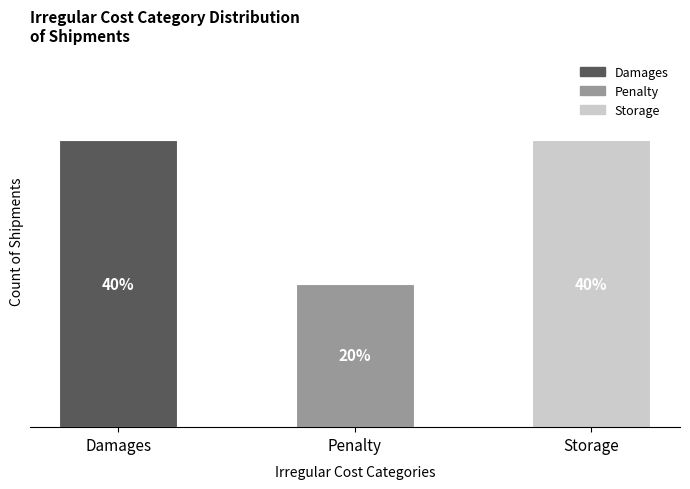

Does the chart contain any negative values?

No